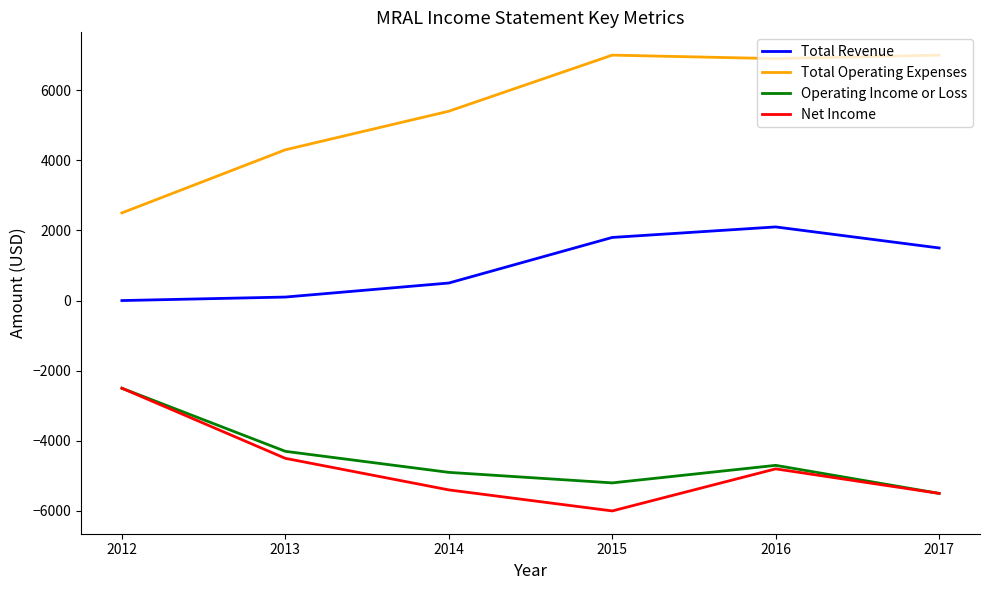

What is the maximum value for Operating Income or Loss?

-2500